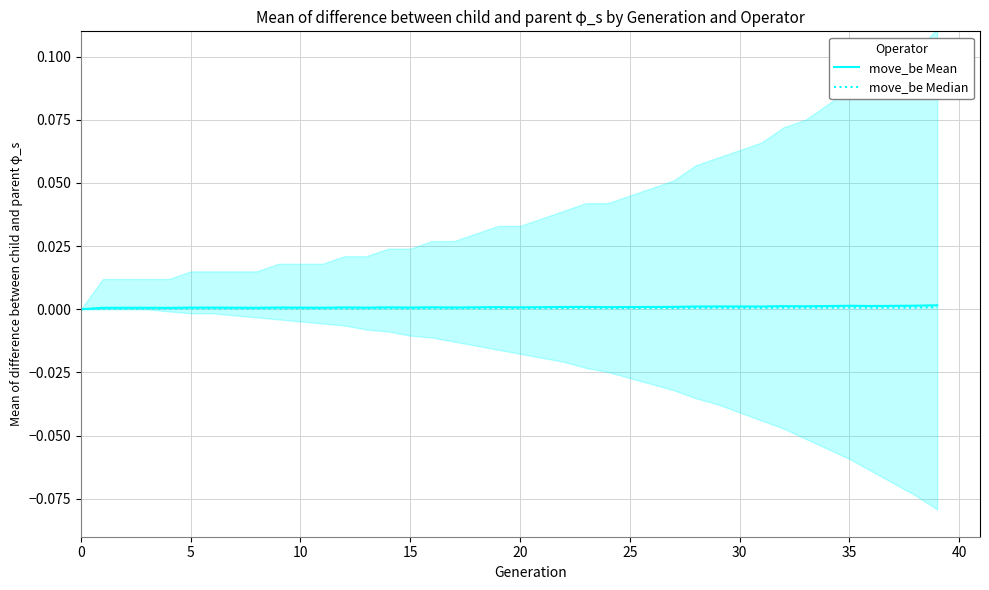

True or false: move_be Mean and move_be Median cross at least once.

False